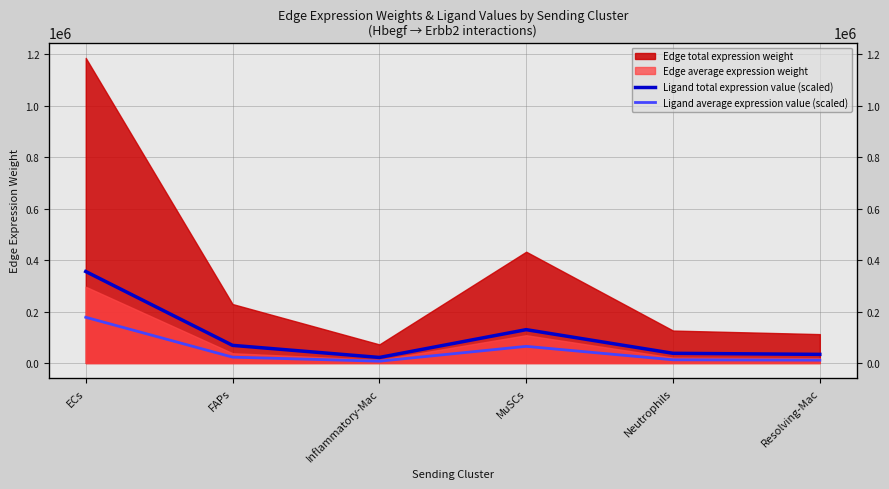

True or false: Ligand total expression value (scaled) and Ligand average expression value (scaled) cross at least once.

False